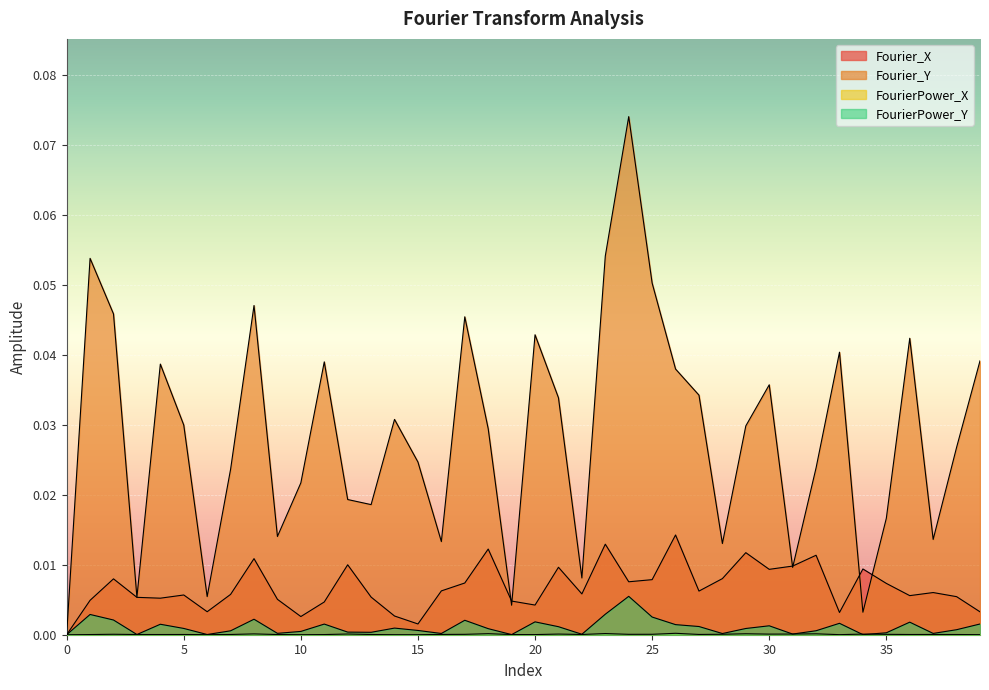

Which series changed the most between 15 and 24?

Fourier_Y